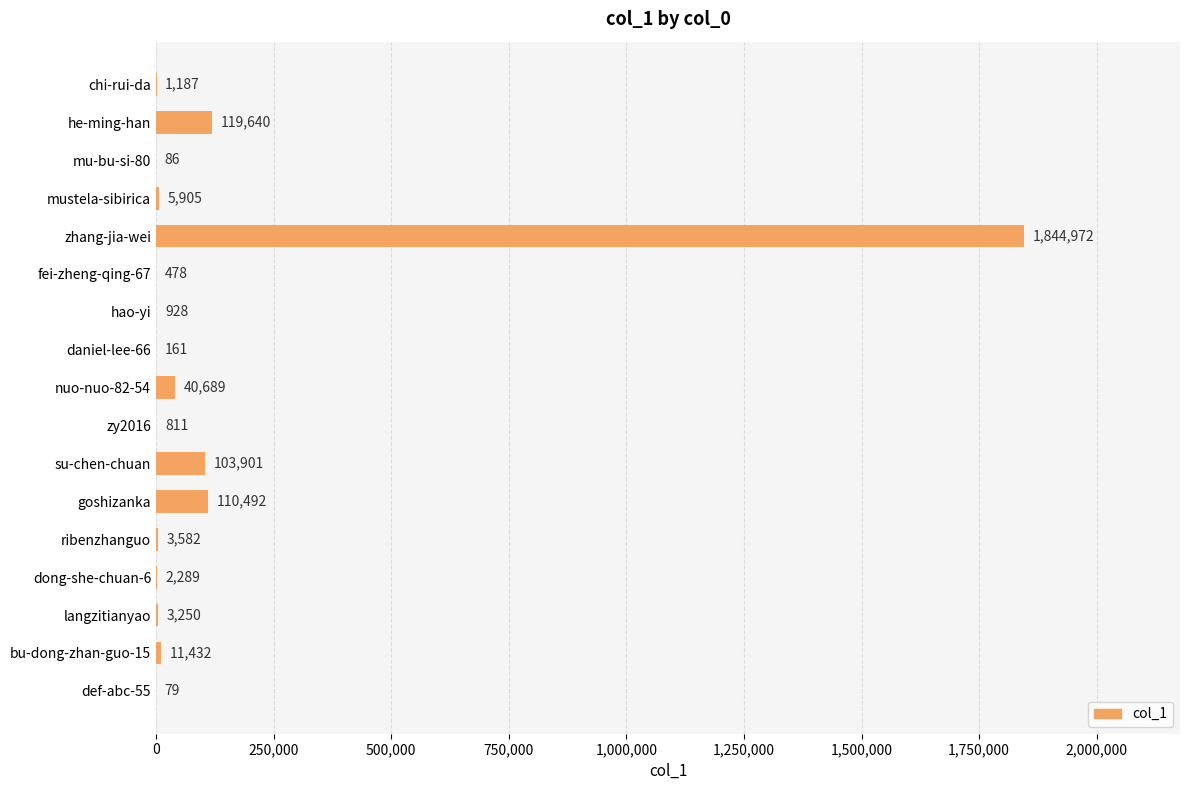

Where is the data nearest to the value 922525?

he-ming-han